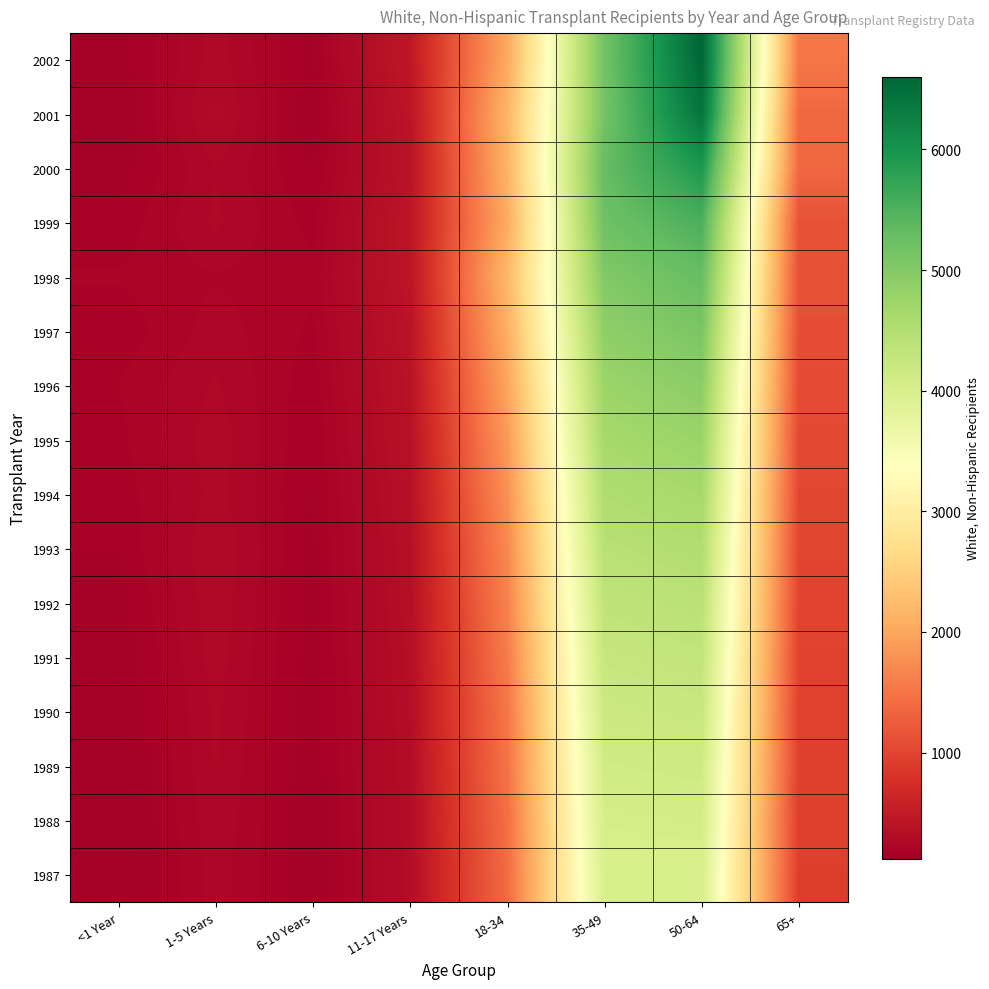

At which category is the sum across all series the highest?

50-64